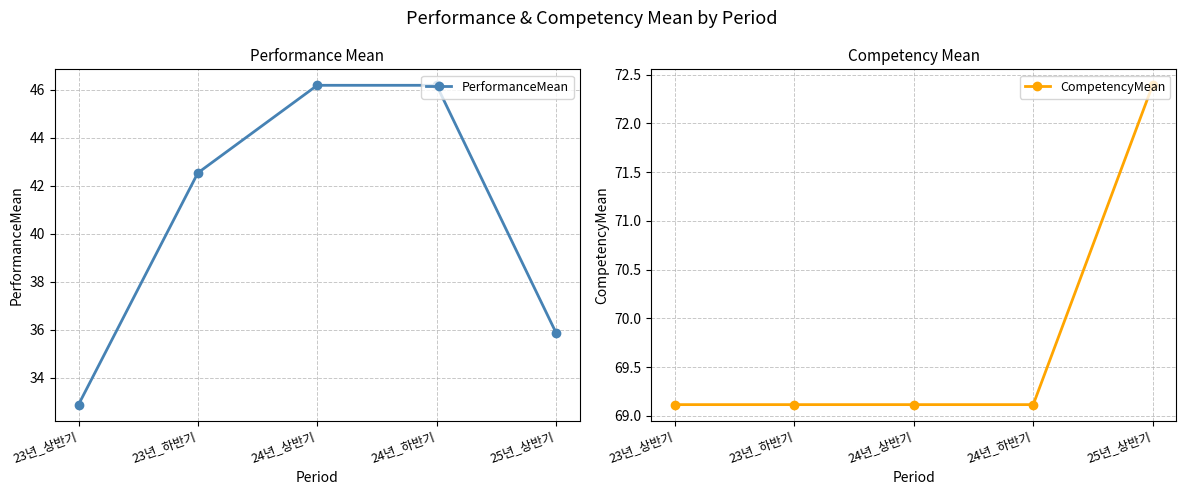

Rank the series by their average value, from lowest to highest.

PerformanceMean, CompetencyMean